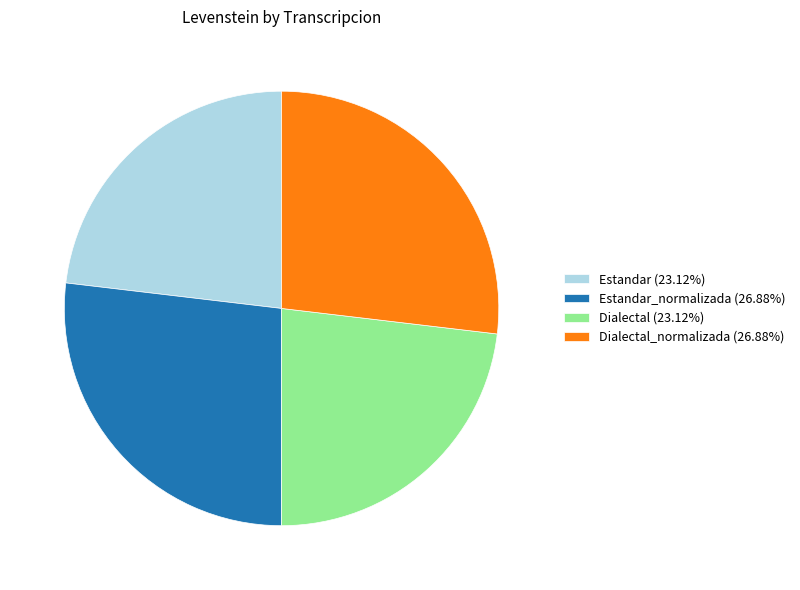

Combined, do Estandar (23.12%) and Dialectal (23.12%) account for over 50%?

No